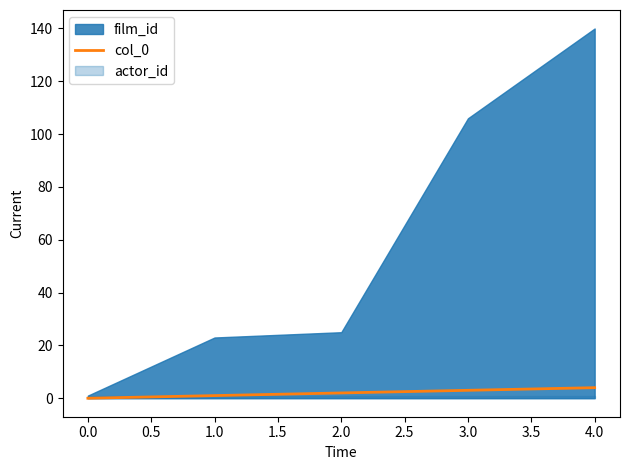

The col_0 series shows 0 at 0.0. True or false?

True